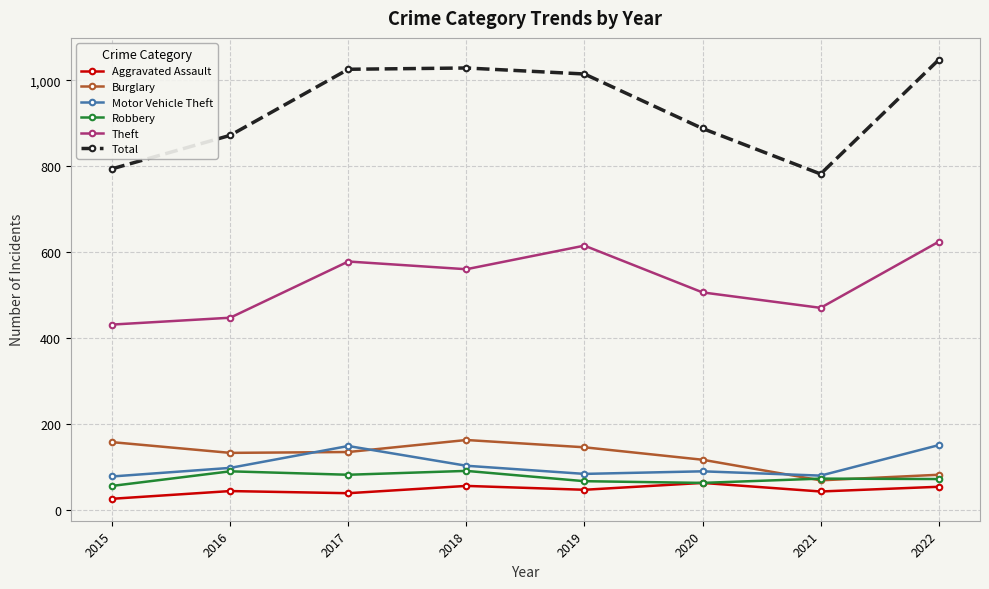

How many interior local peaks does the Burglary series have?

1